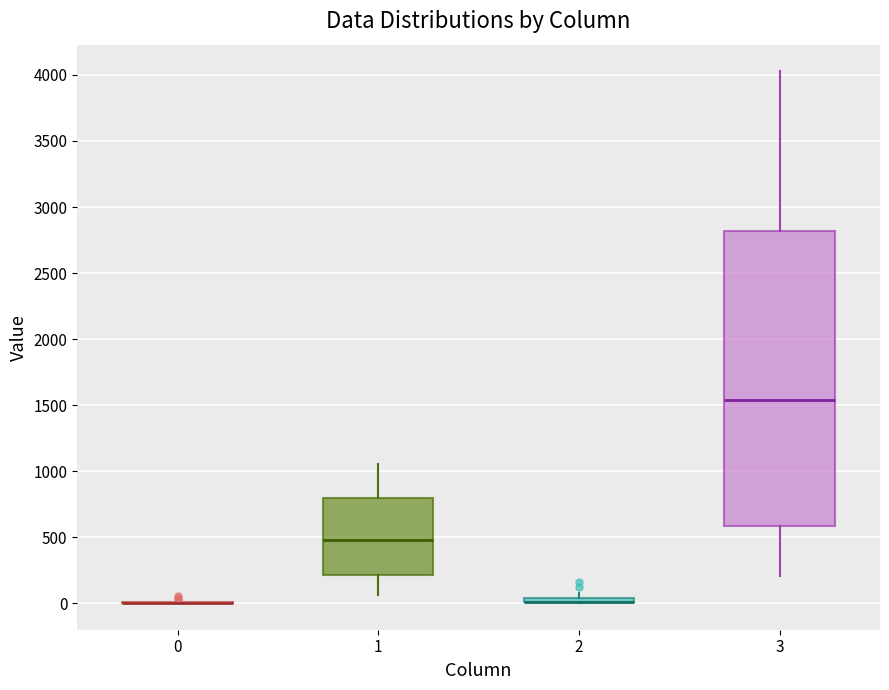

Comparing the boxes themselves (not the whiskers), which one is the tallest?

3